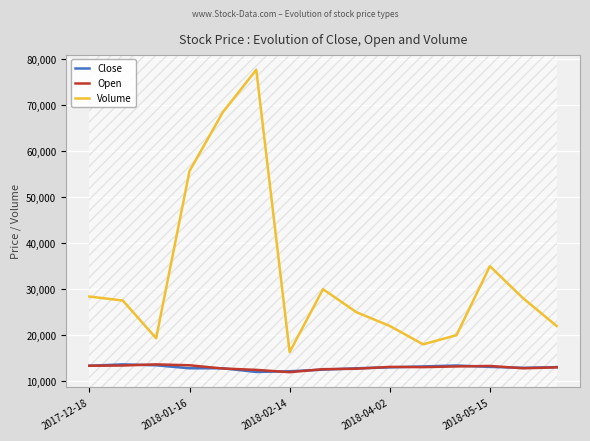

What are all the series names shown in the legend?

Close, Open, Volume